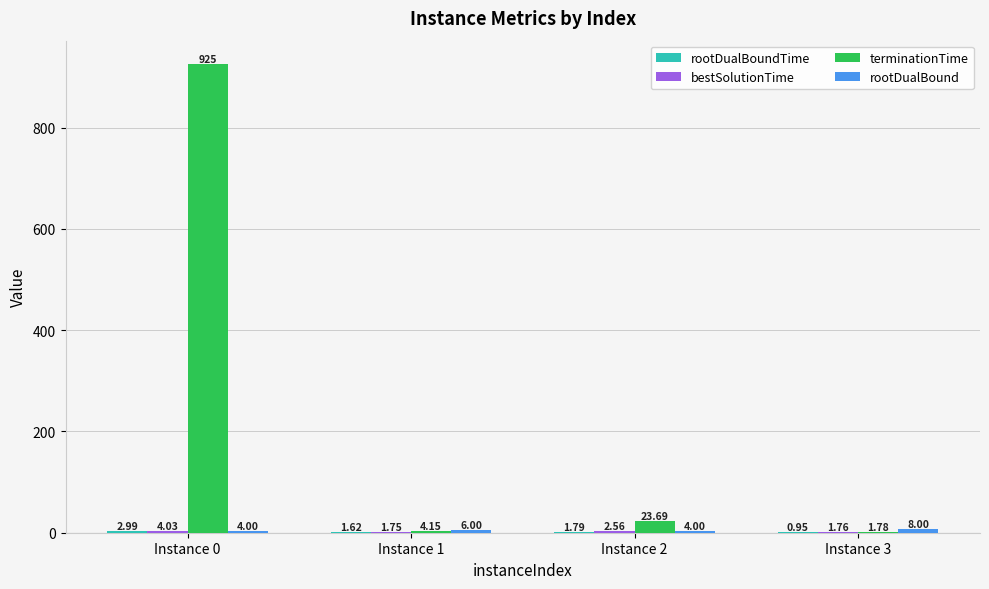

Between Instance 2 and Instance 3, which series saw the biggest shift?

terminationTime